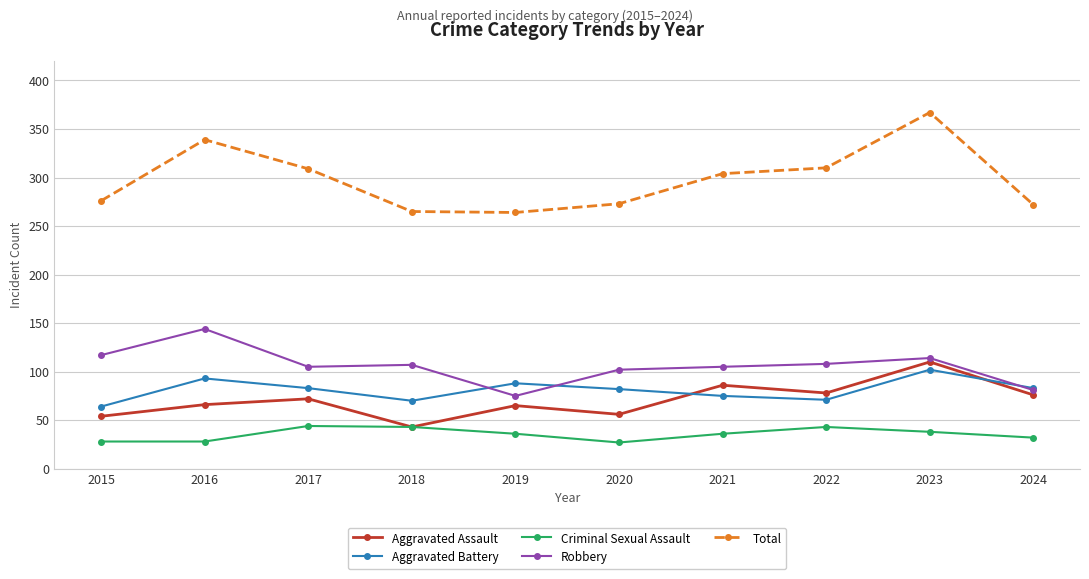

True or false: Aggravated Assault has more than 0 interior local peaks.

True